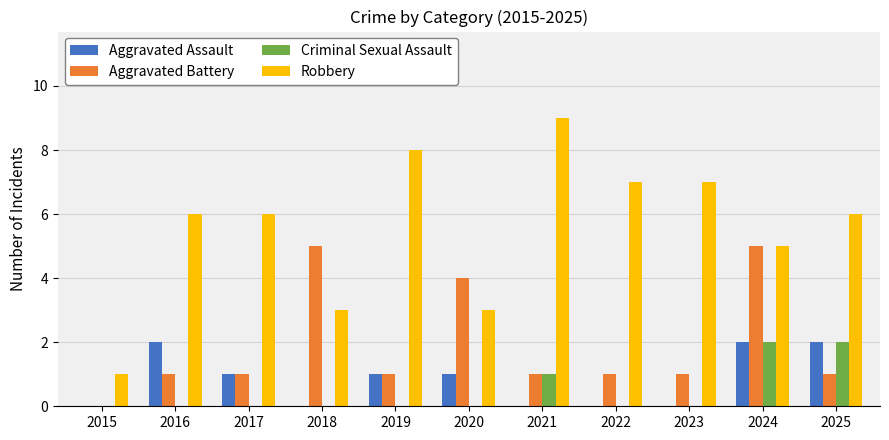

Is it true that Criminal Sexual Assault equals 1 at 2021?

True